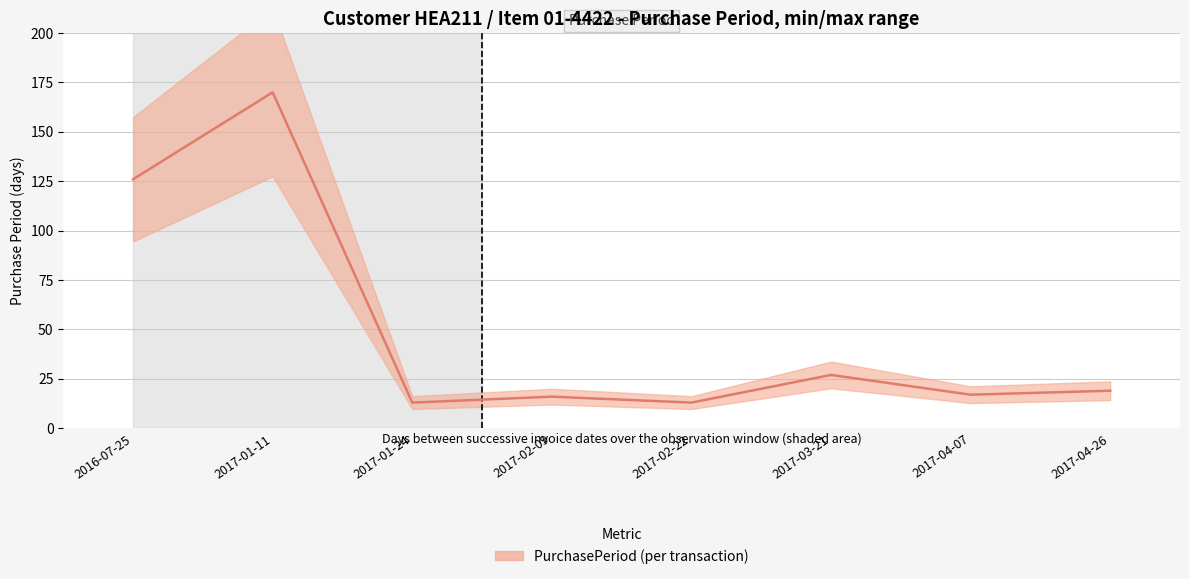

What is the label of the 6th point from the left?

2017-03-21